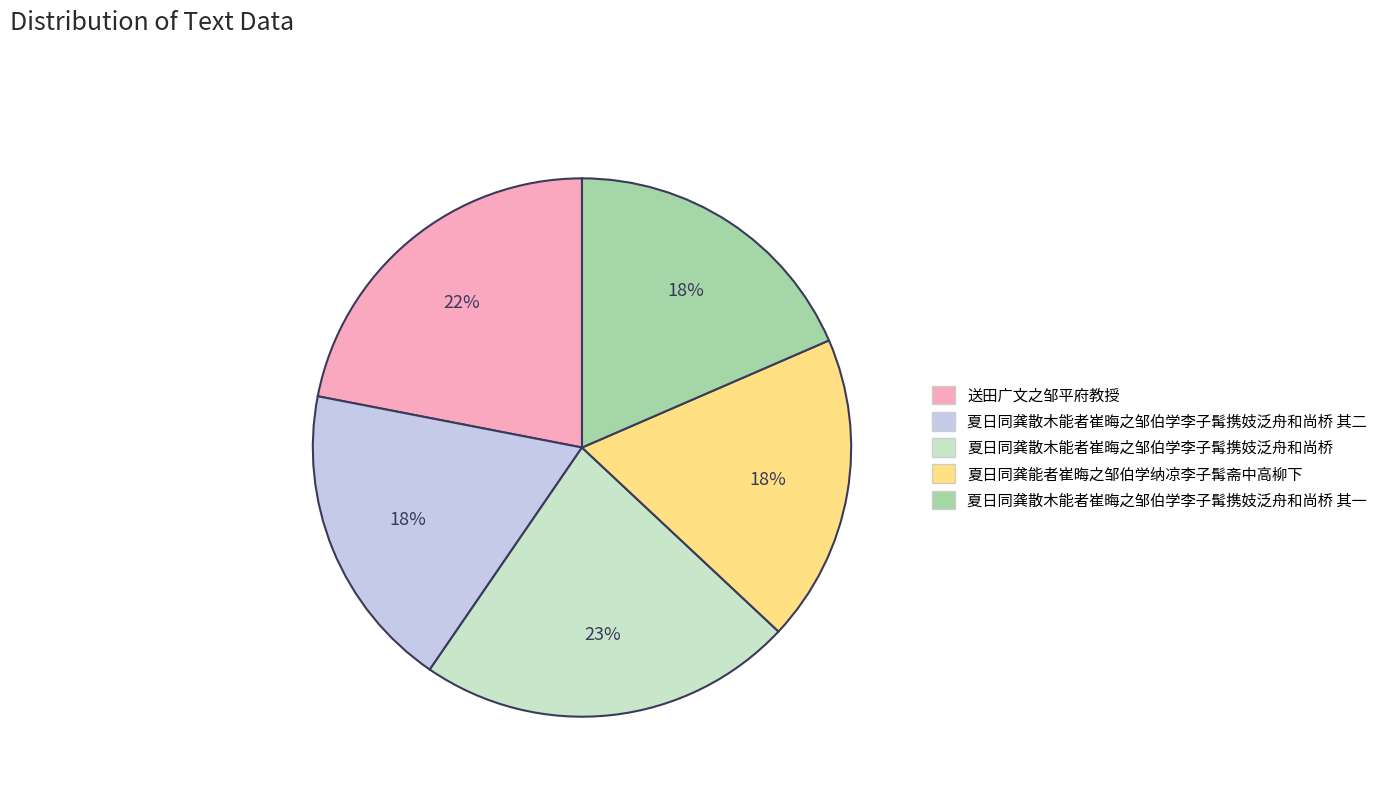

Is there a majority slice in this chart?

No